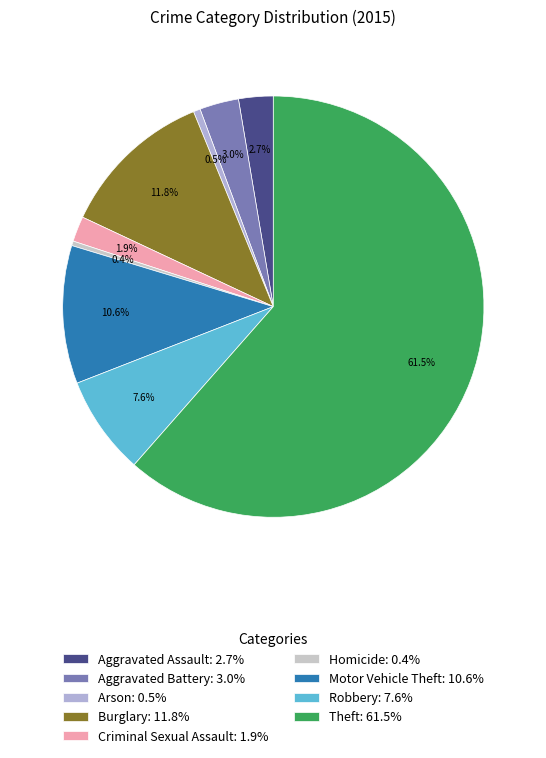

Is there a majority slice in this chart?

Yes